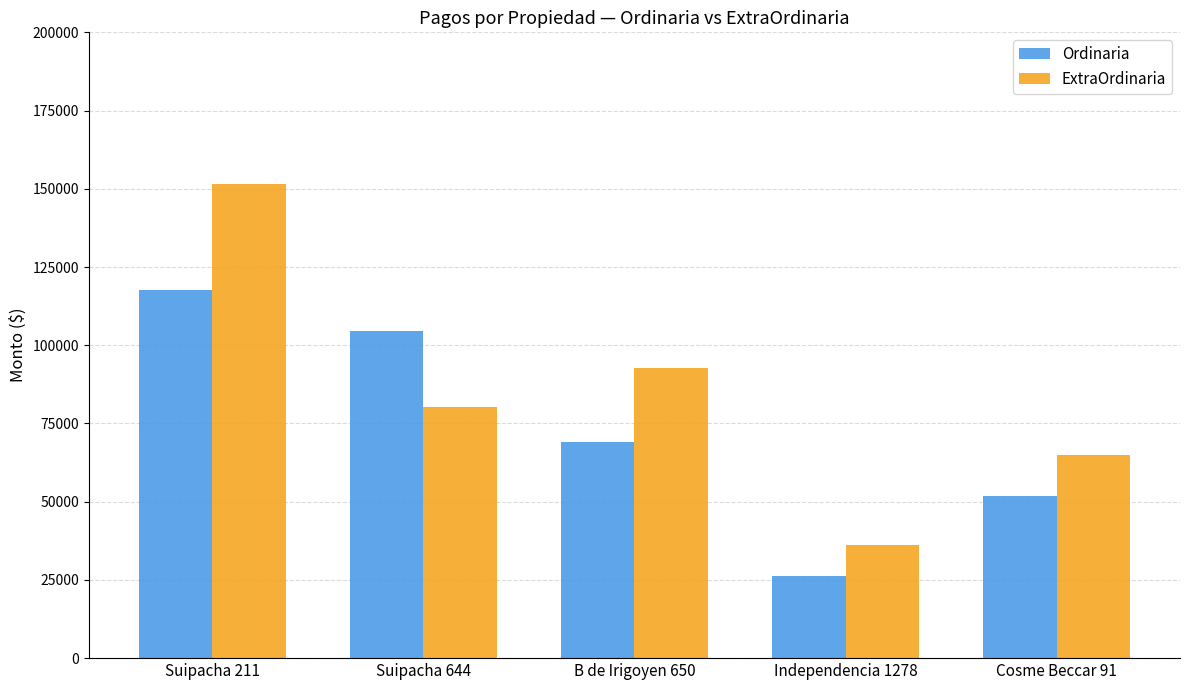

What is the difference between the second highest and minimum values in the ExtraOrdinaria series?

56850.0